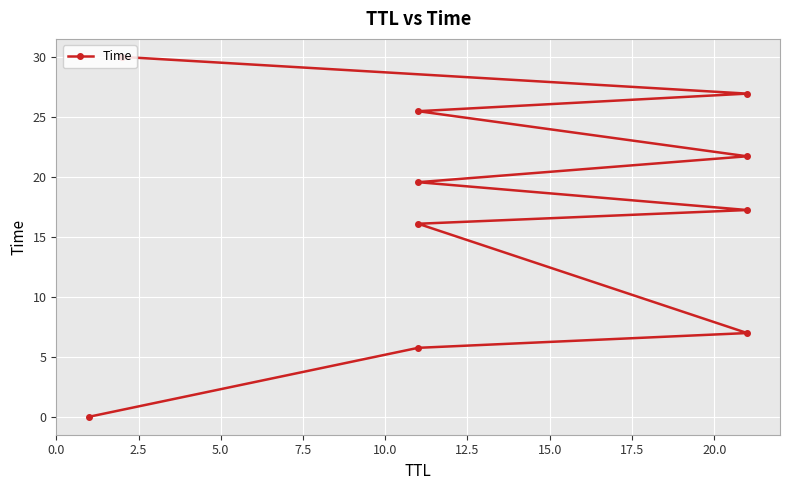

What is the label of the 8th point from the left?

17.5